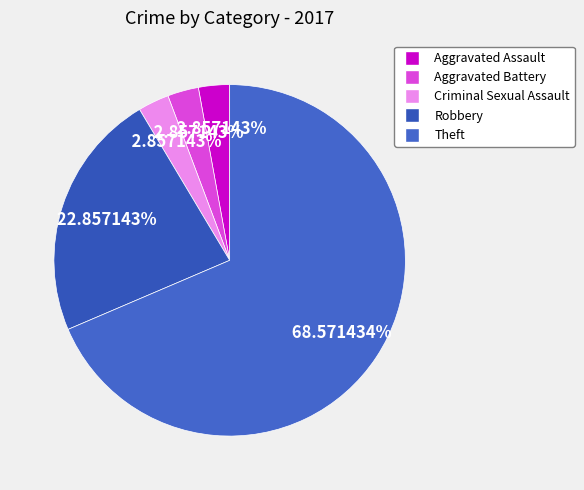

What percentage is the Criminal Sexual Assault slice, to the nearest percent?

3%